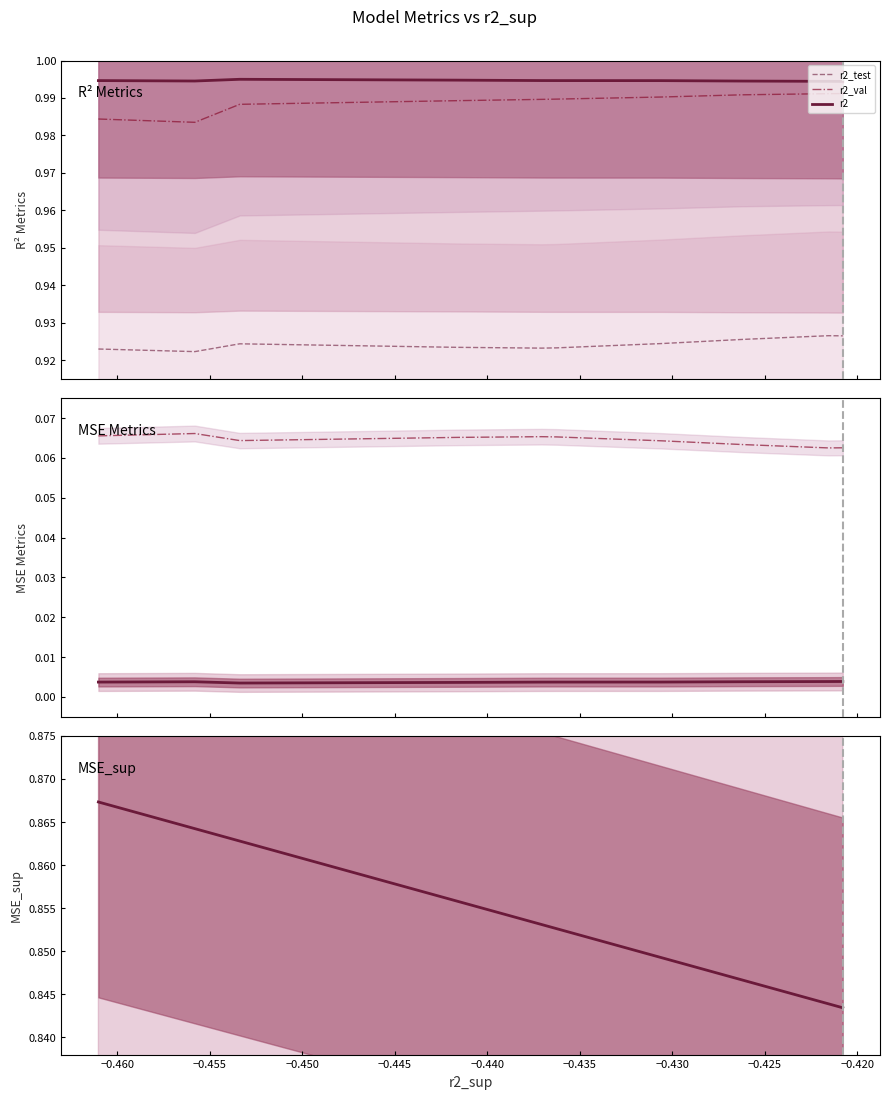

How many lines are shown in the chart?

6